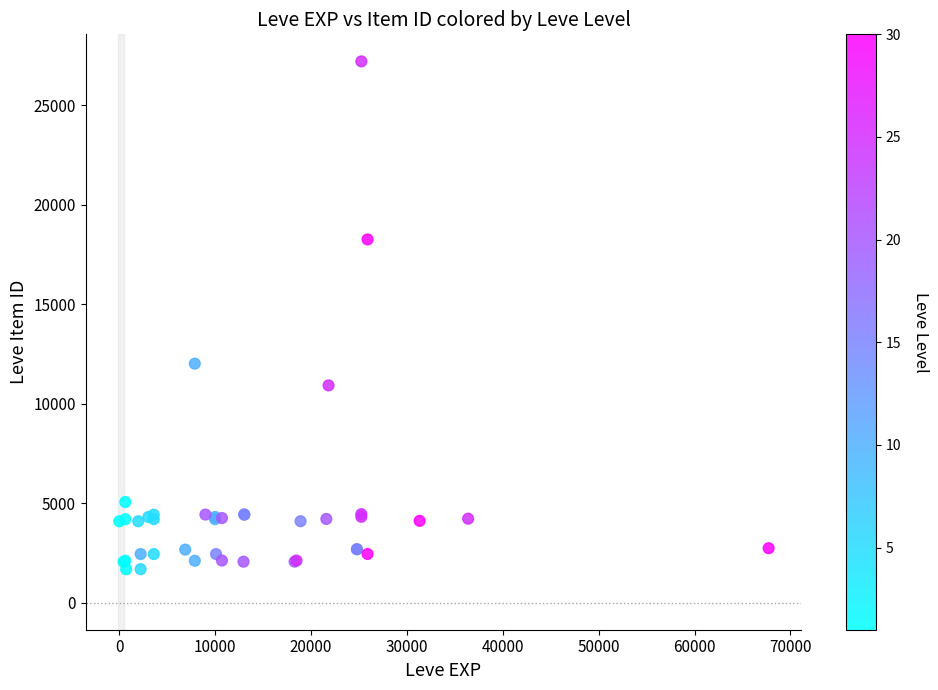

What Y value in the scatter plot is closest to 14448?

12018